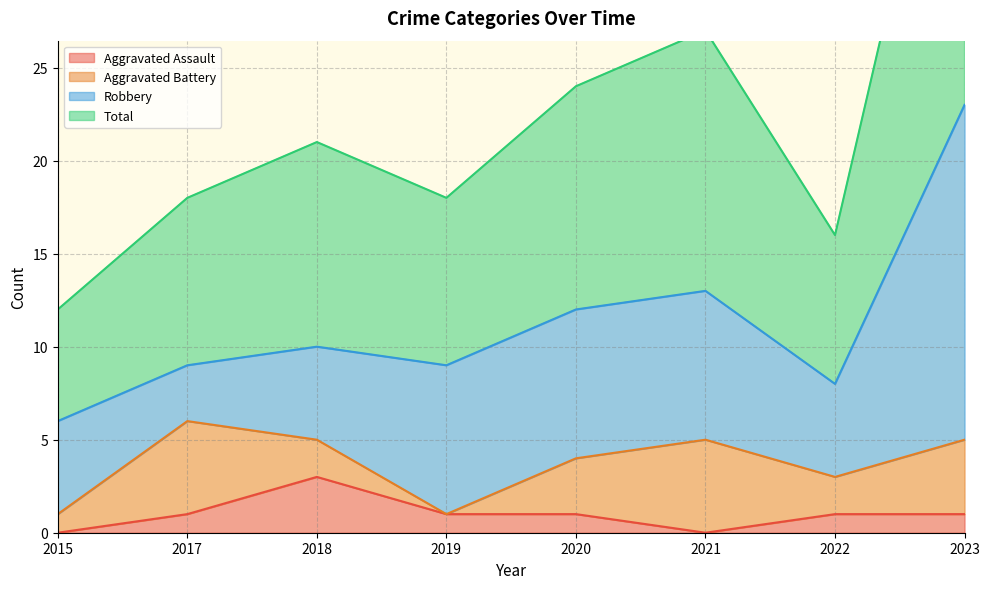

What is the value of the Aggravated Assault point at the 3rd from the left?

3